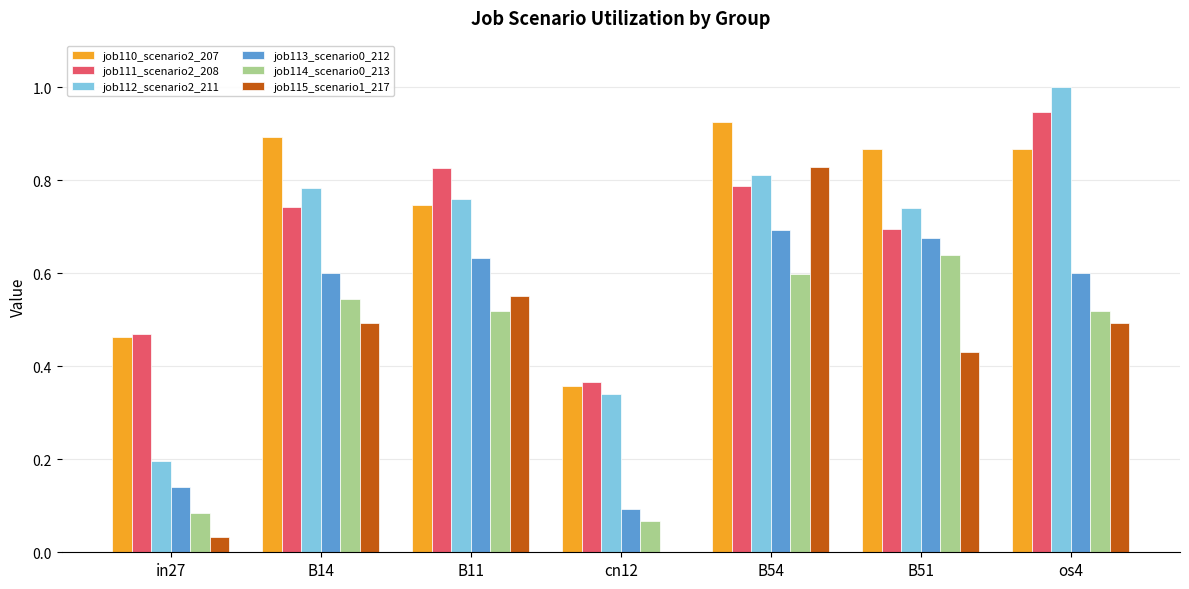

How many categories are shown in the chart?

7